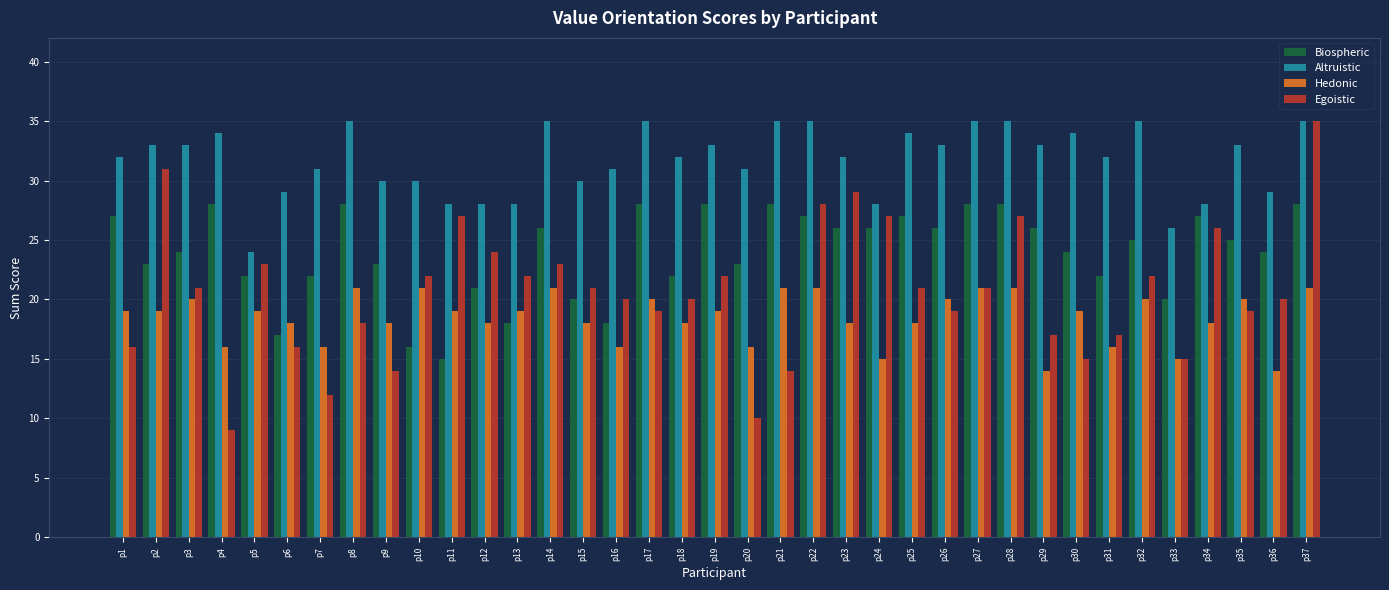

The Biospheric series shows 13 at p30. True or false?

False